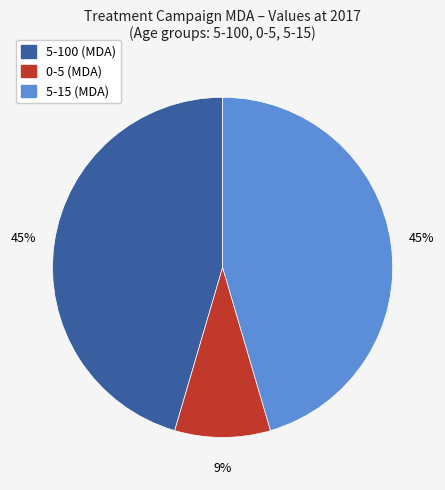

Which has a higher value, 5-100 (MDA) or 0-5 (MDA)?

5-100 (MDA)